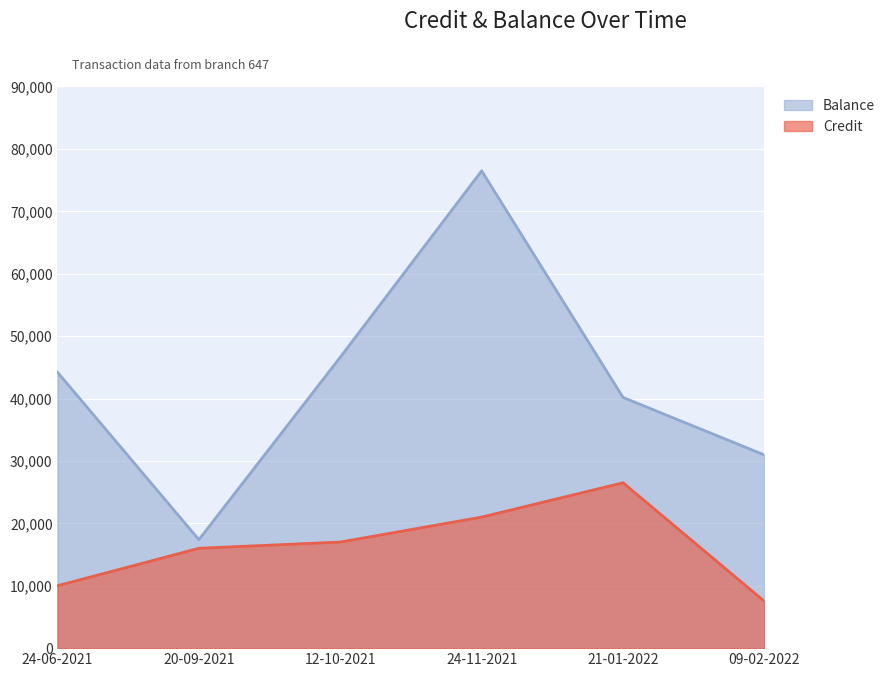

The value of Credit at 21-01-2022 is 26500.0. True or false?

True